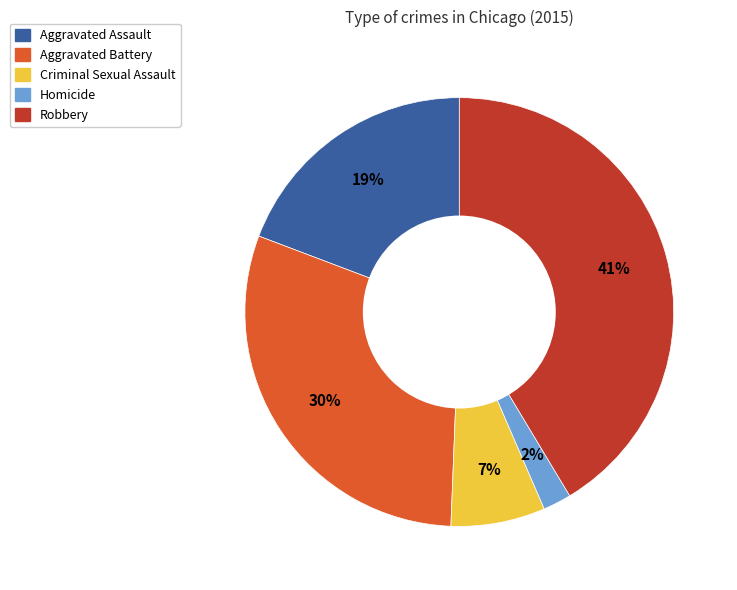

Rank the categories by value from highest to lowest.

Robbery, Aggravated Battery, Aggravated Assault, Criminal Sexual Assault, Homicide